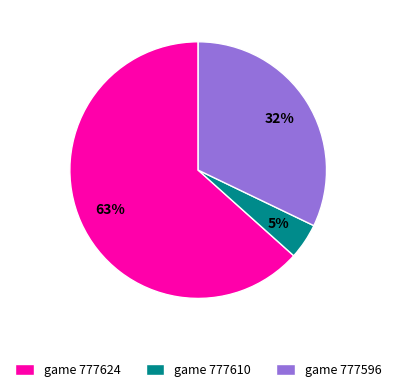

How many segments does this pie chart have?

3